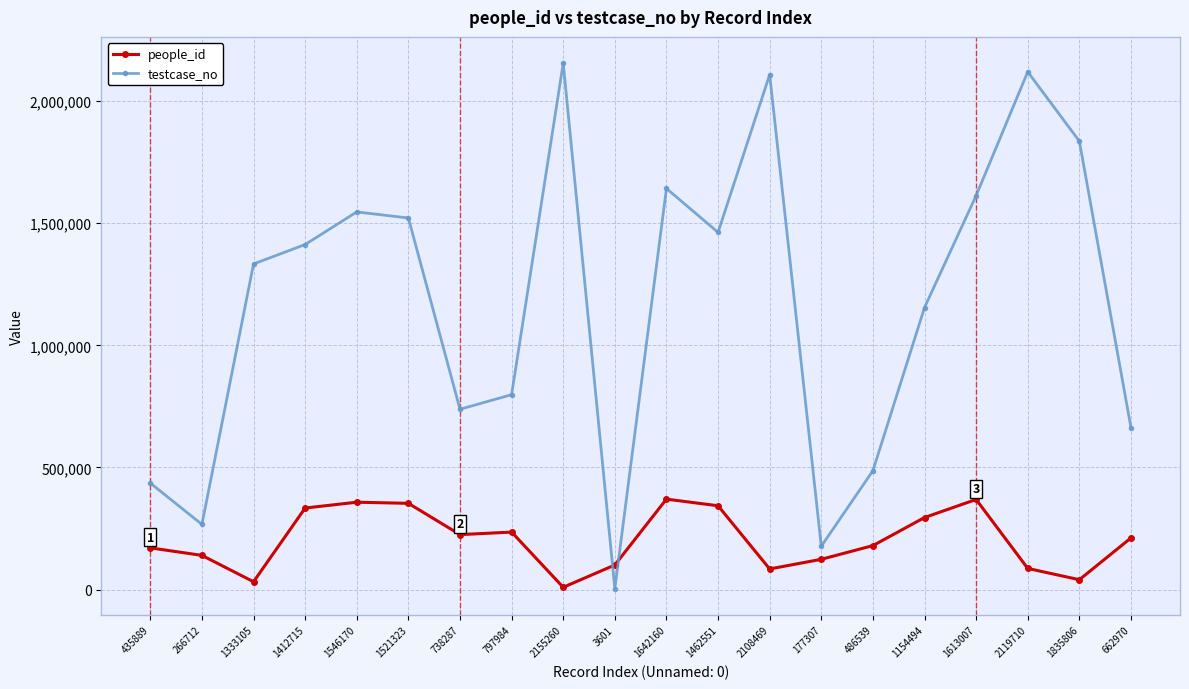

The testcase_no series shows 2155261 at 2155260. True or false?

True